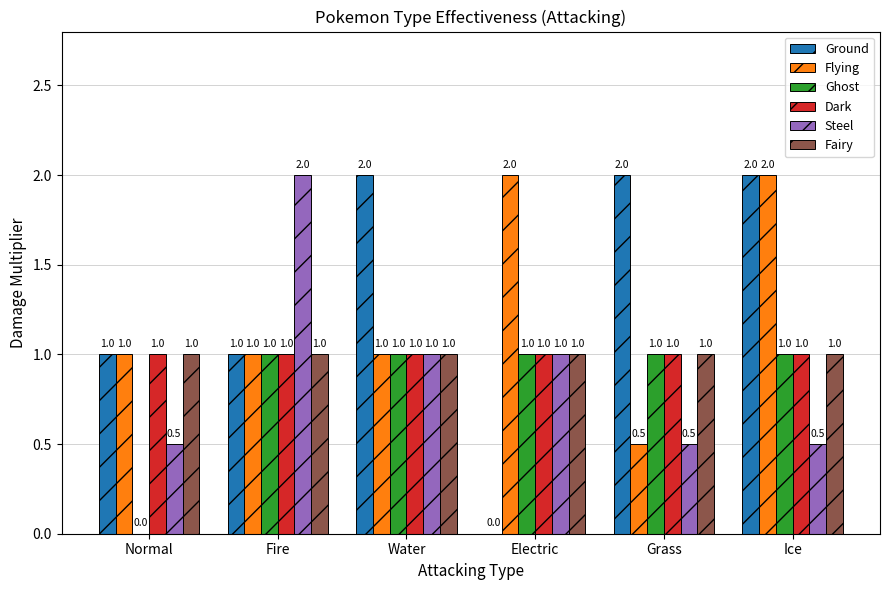

What is the greatest value displayed?

2.0